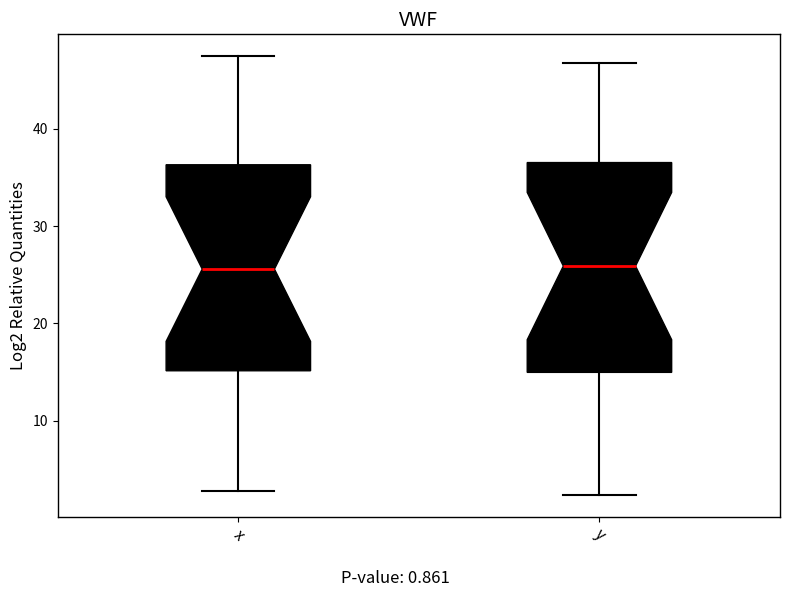

Where is the upper edge of the box for x on the y-axis? The values are not printed on the chart, so give them approximately, as read against the axis.

36